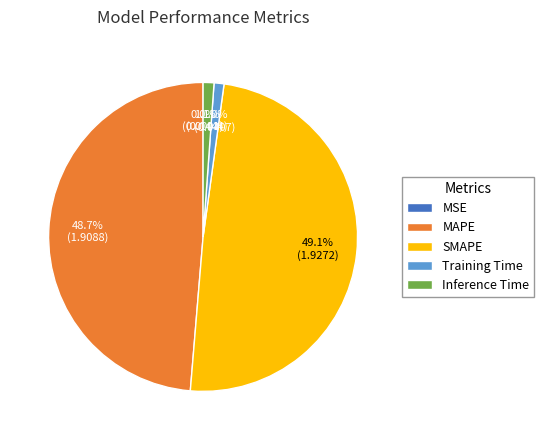

How much of the chart is everything except MAPE?

51.3%